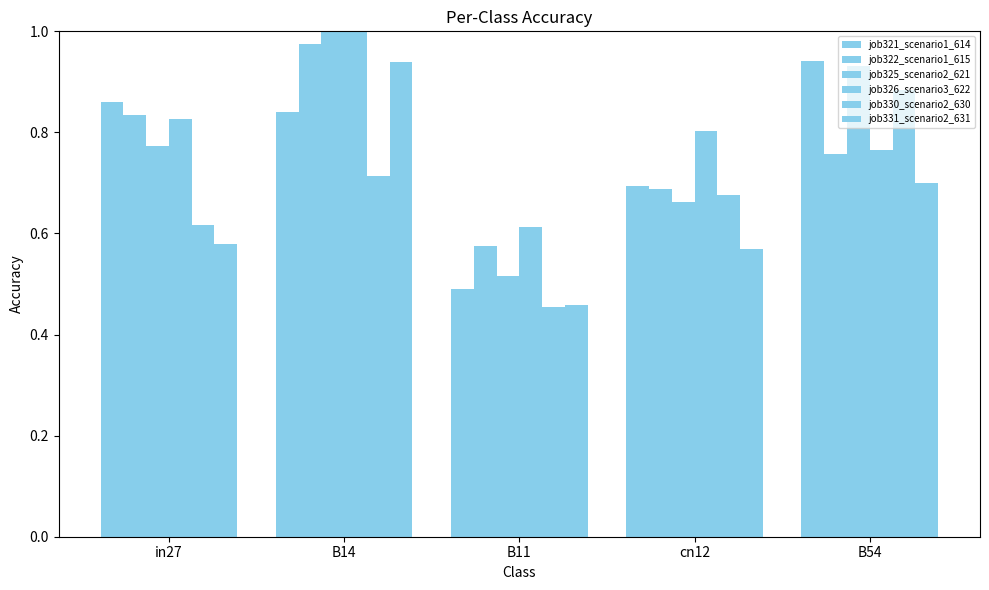

What is the sum of the job331_scenario2_631 values at in27 and B14?

1.5